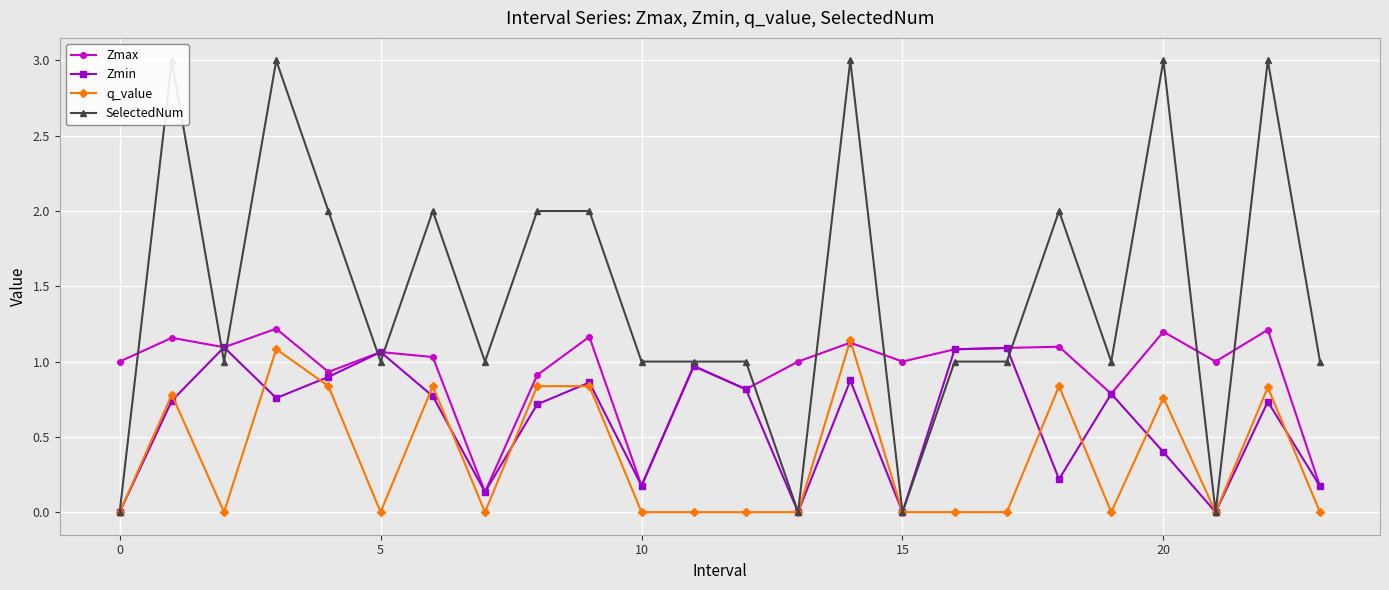

Which series has the largest total across all categories?

SelectedNum